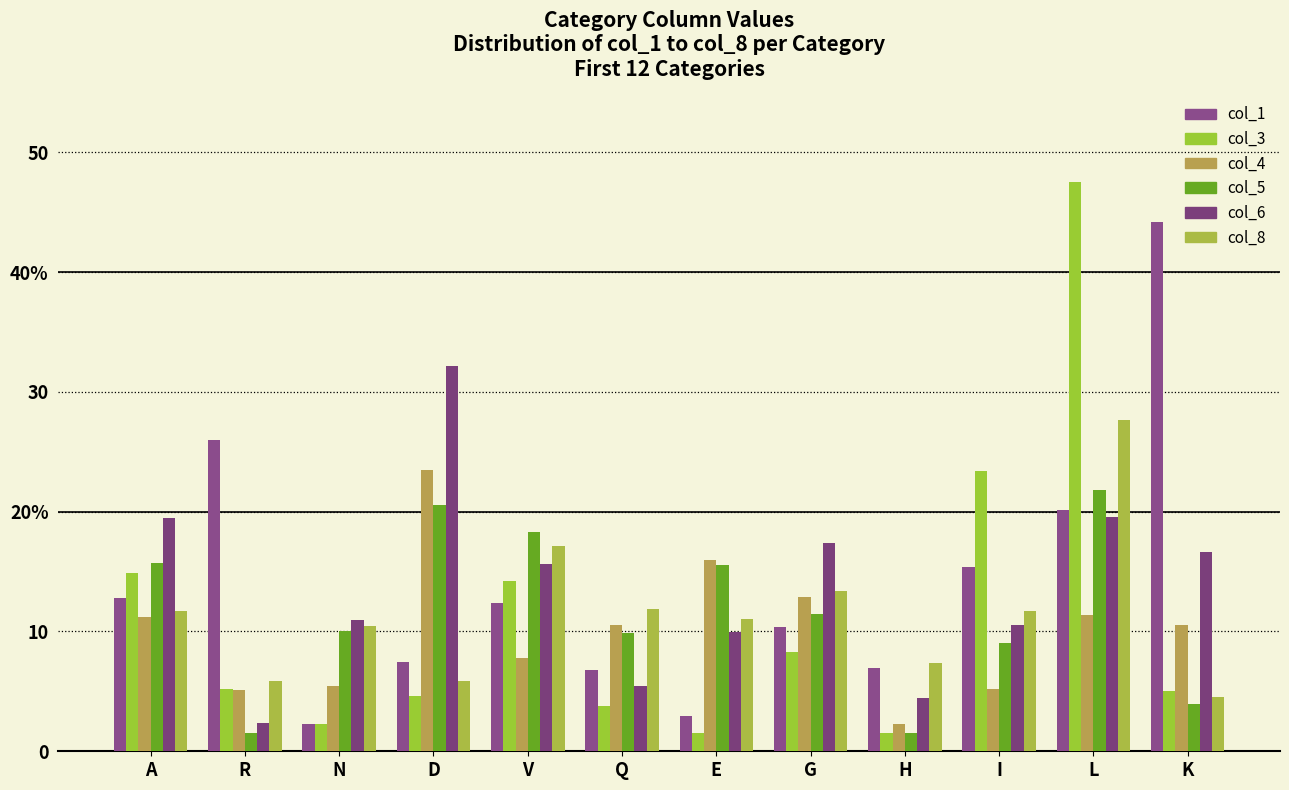

Are the bars grouped side by side (vs. stacked)?

Yes